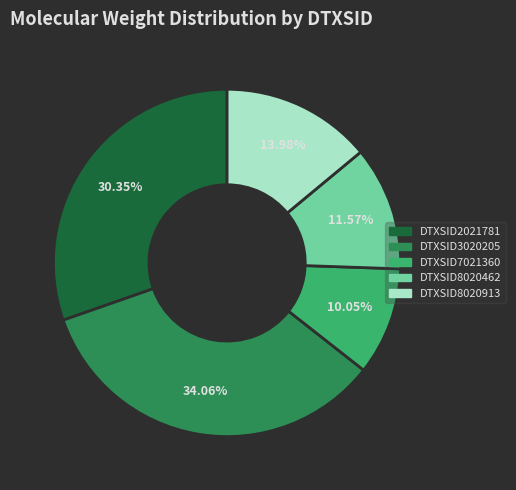

Is it true that DTXSID8020462 is 12% of the pie?

True